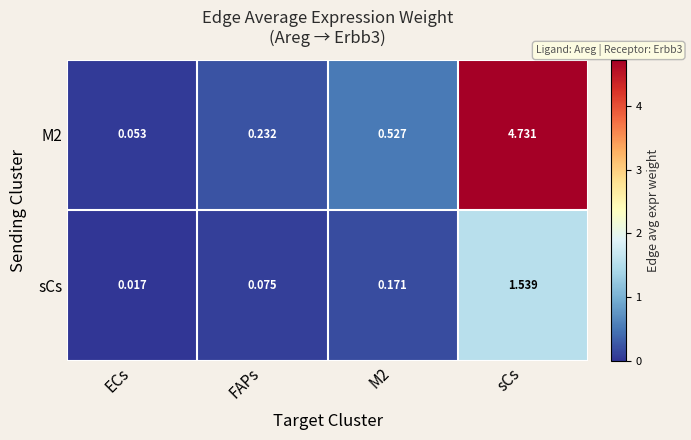

Which label corresponds to the smallest value in the chart?

ECs